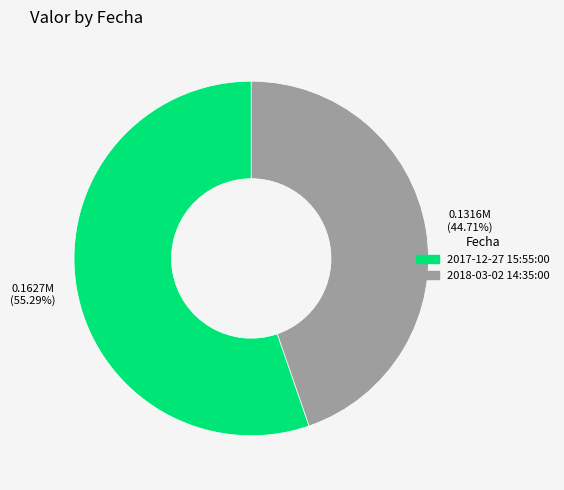

What is the smallest slice in the pie chart?

2018-03-02 14:35:00